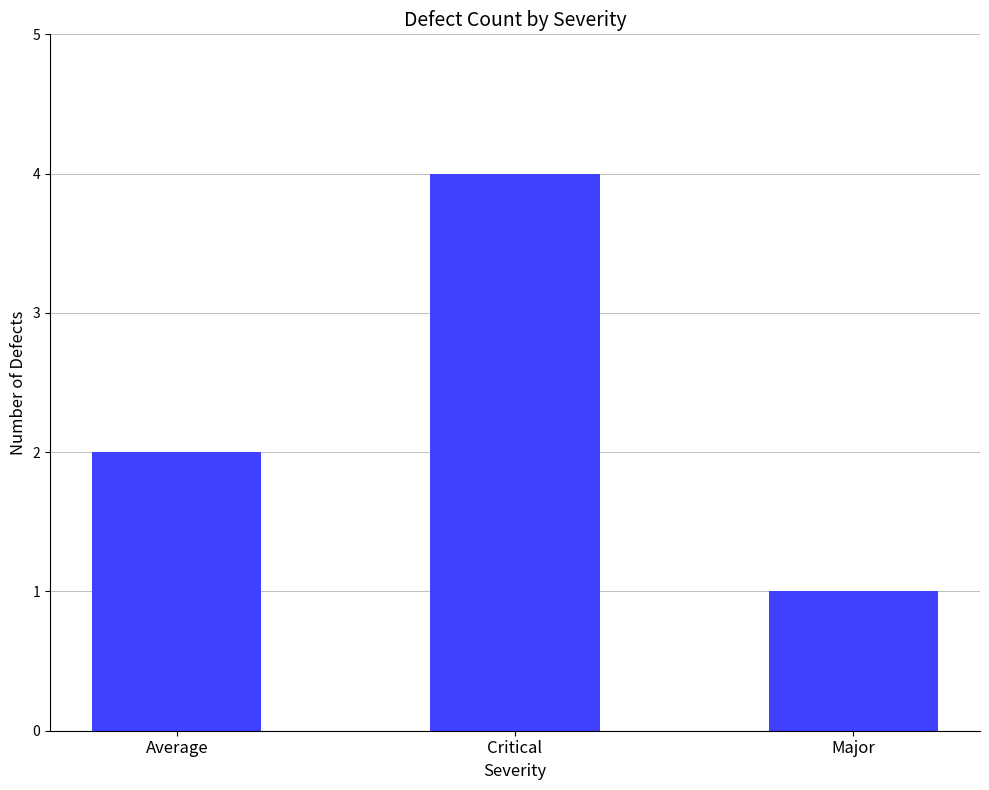

Count the values in the range 1 to 4.

3